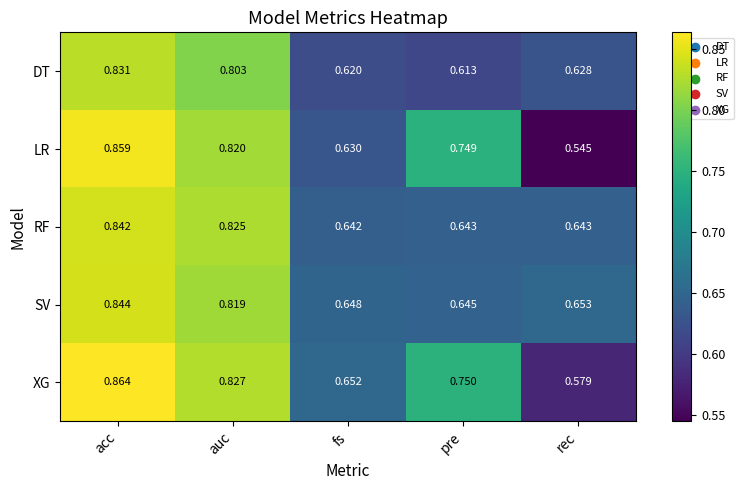

At how many categories does at least one series exceed 0?

5